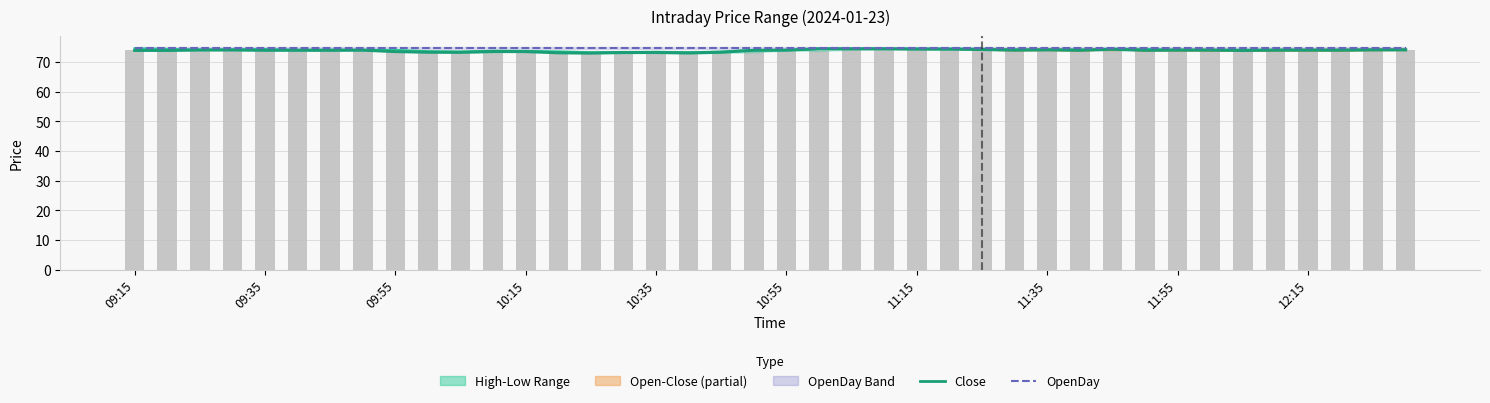

How many groups of bars are there?

40